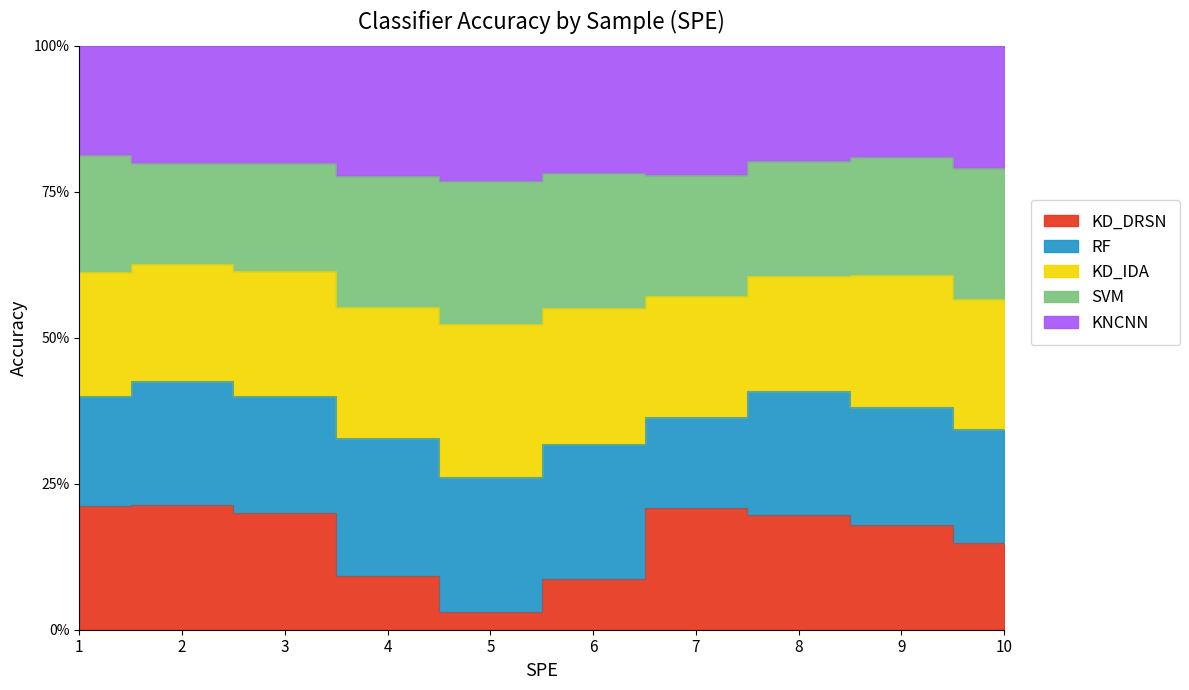

What are all the series names shown in the legend?

KD_DRSN, RF, KD_IDA, SVM, KNCNN